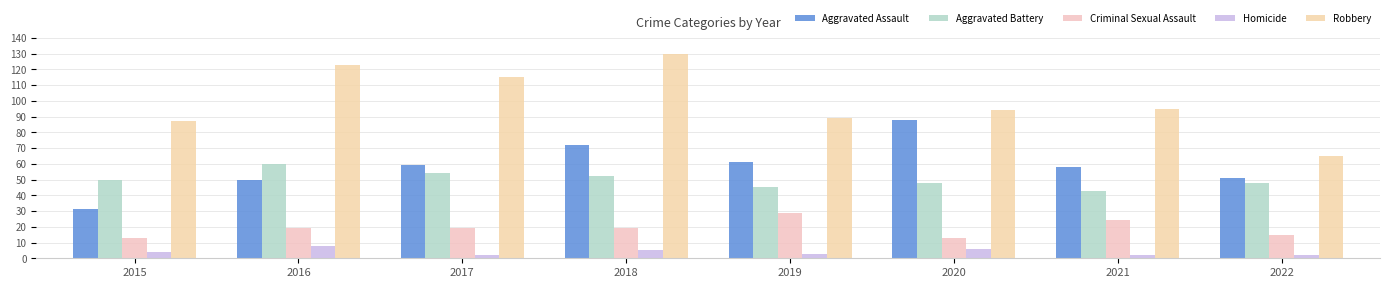

At 2018, list the series in order from smallest to largest.

Homicide, Criminal Sexual Assault, Aggravated Battery, Aggravated Assault, Robbery